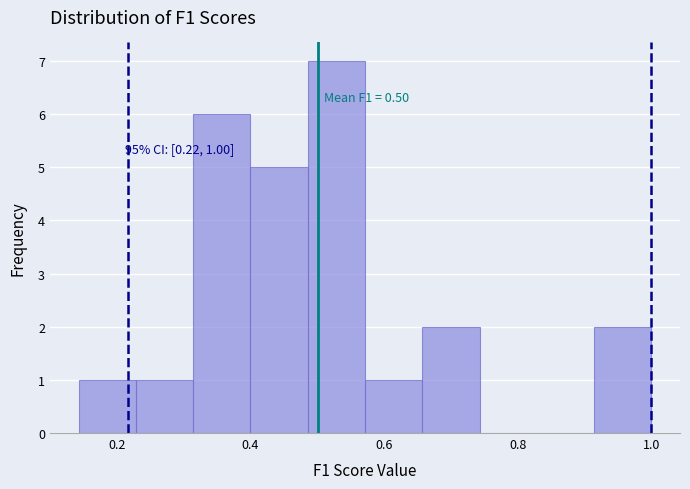

Which range on the x-axis has the tallest bar?

0.48 to 0.58